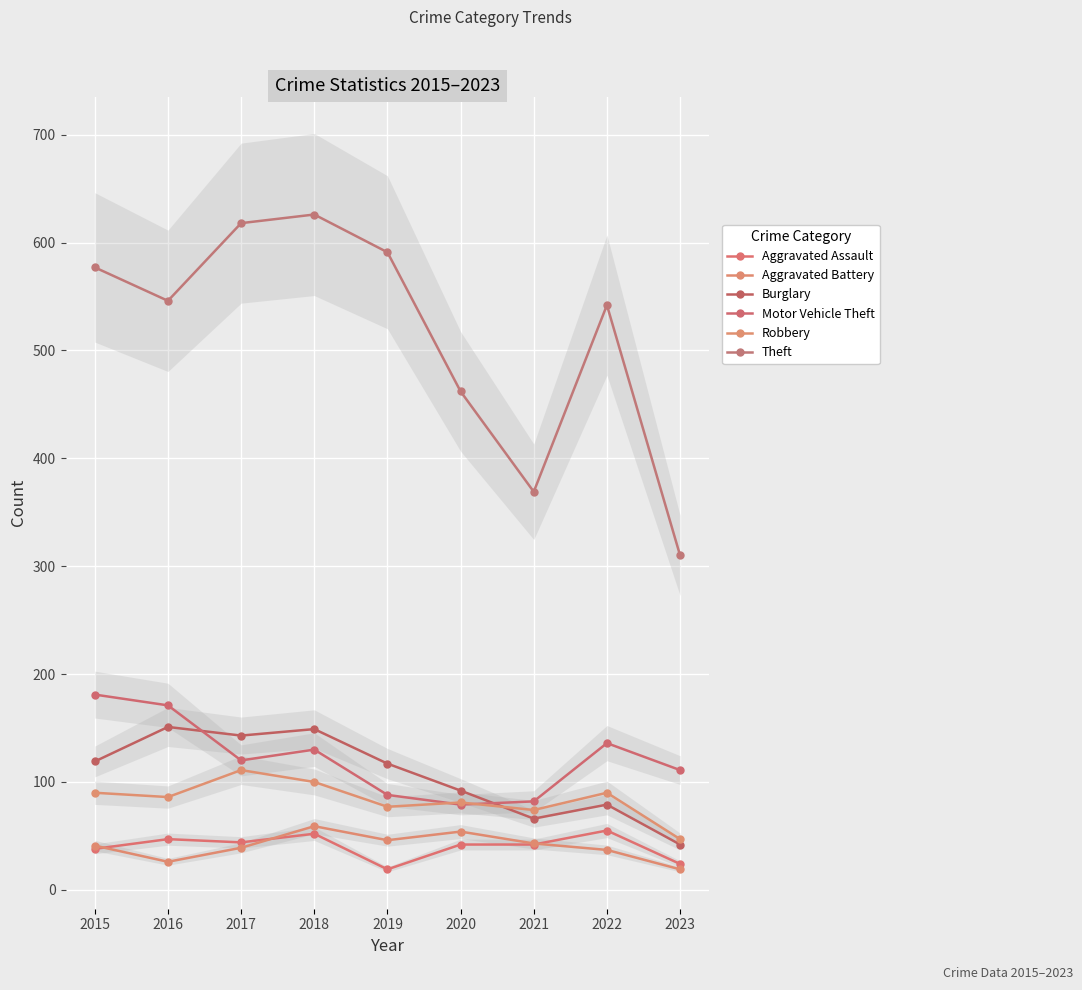

What is the total value across all series at 2022?

939